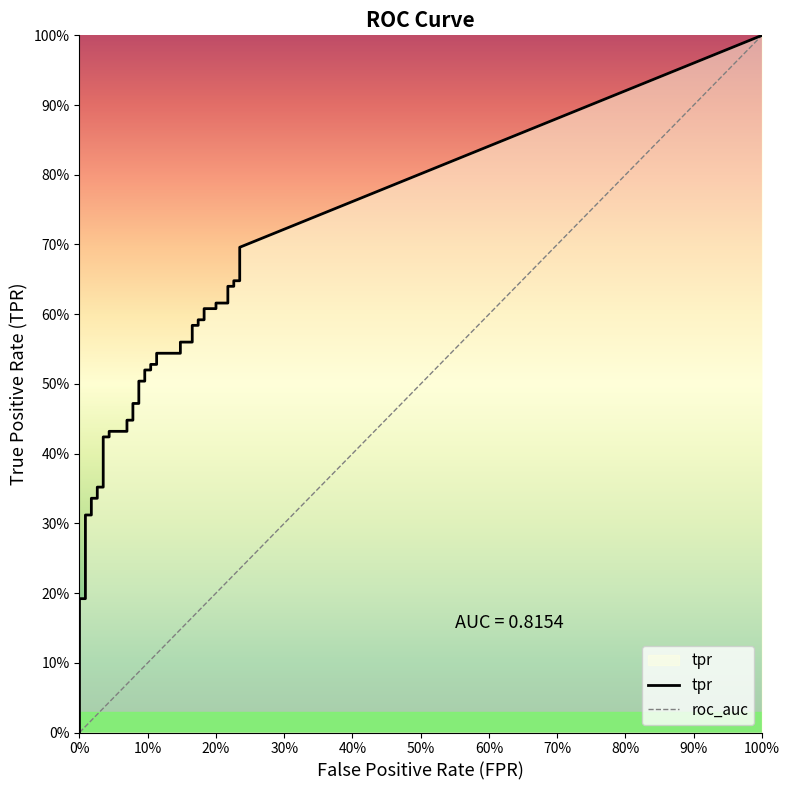

The tpr series shows 0.8 at 28. True or false?

False